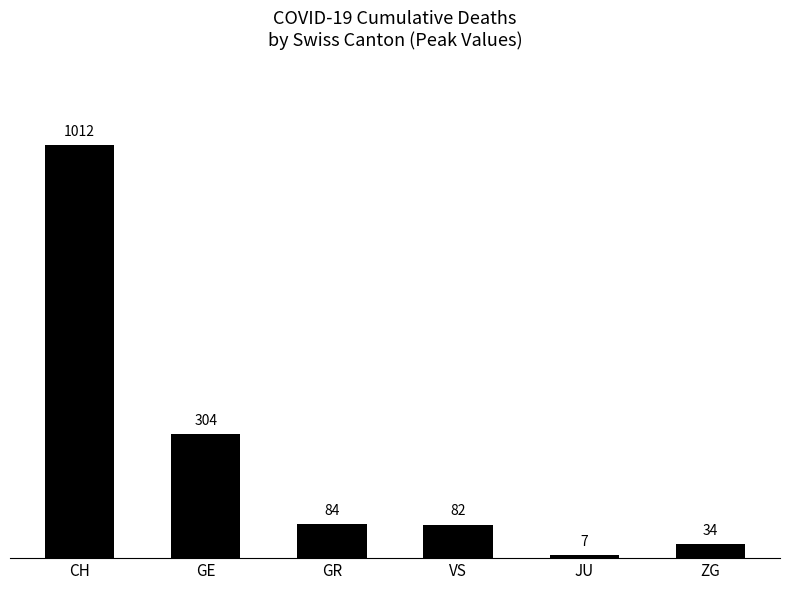

What is the ratio of the value at JU to the value at ZG?

0.2